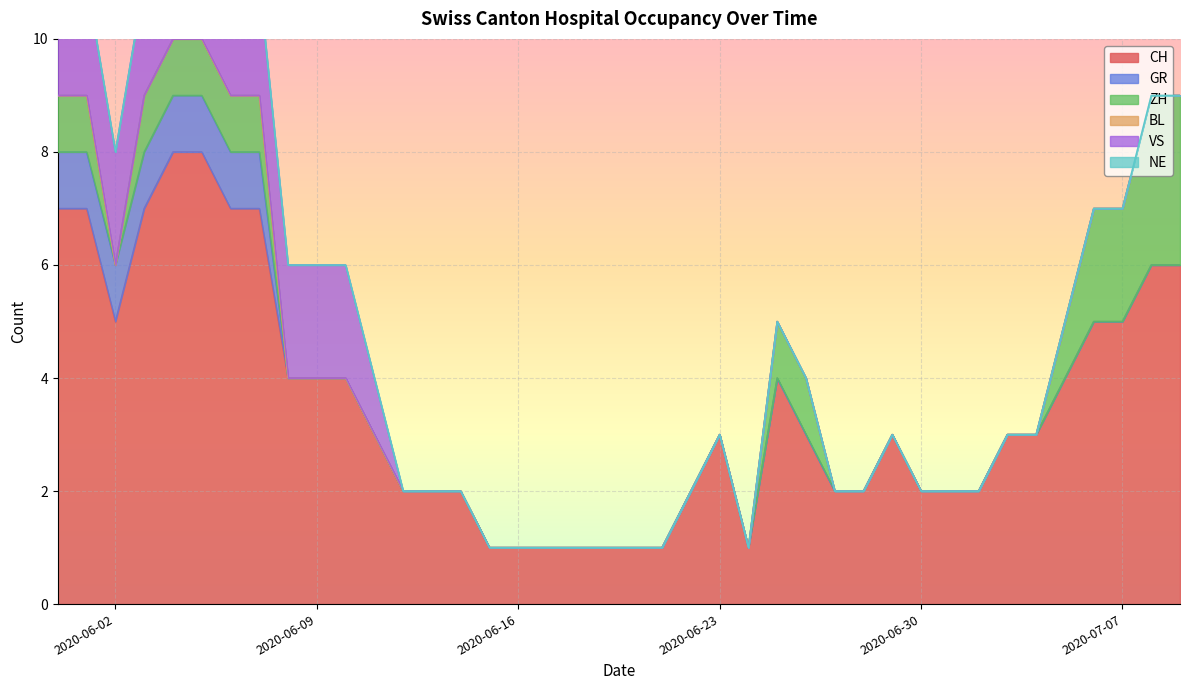

True or false: GR and CH intersect in this chart.

False